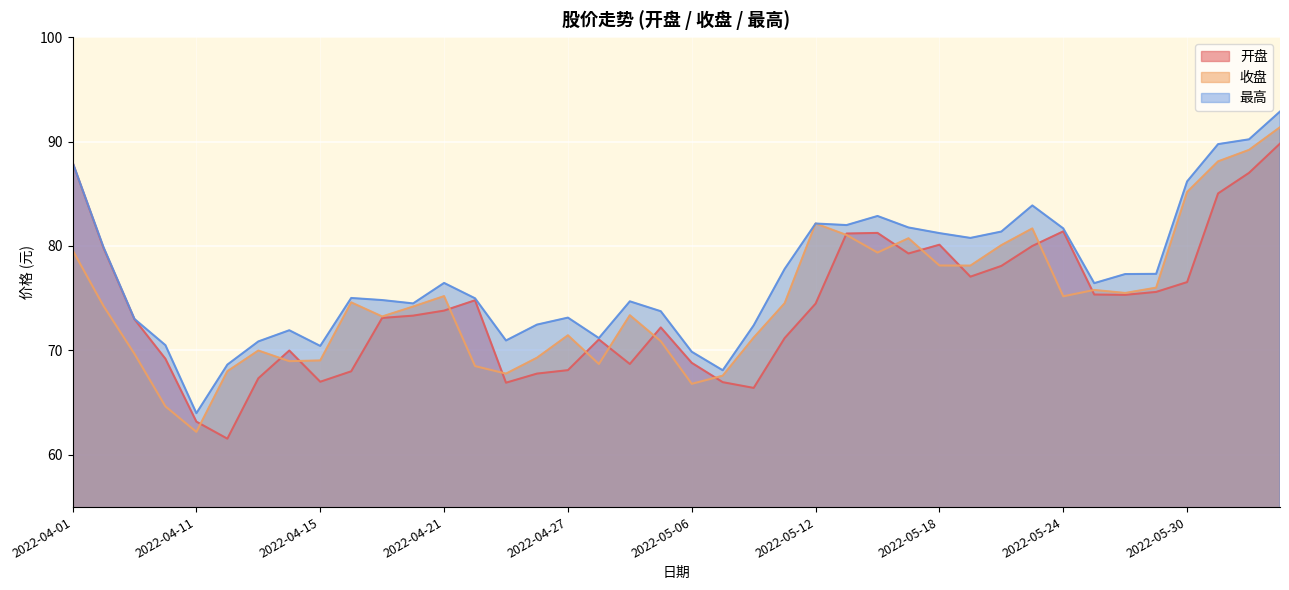

Which has a higher value, 2022-06-02 or 2022-05-30?

2022-06-02